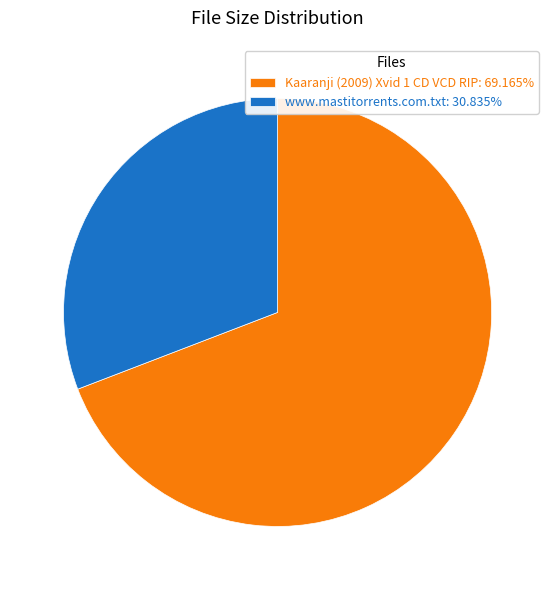

Which category has the smallest portion of the pie?

www.mastitorrents.com.txt